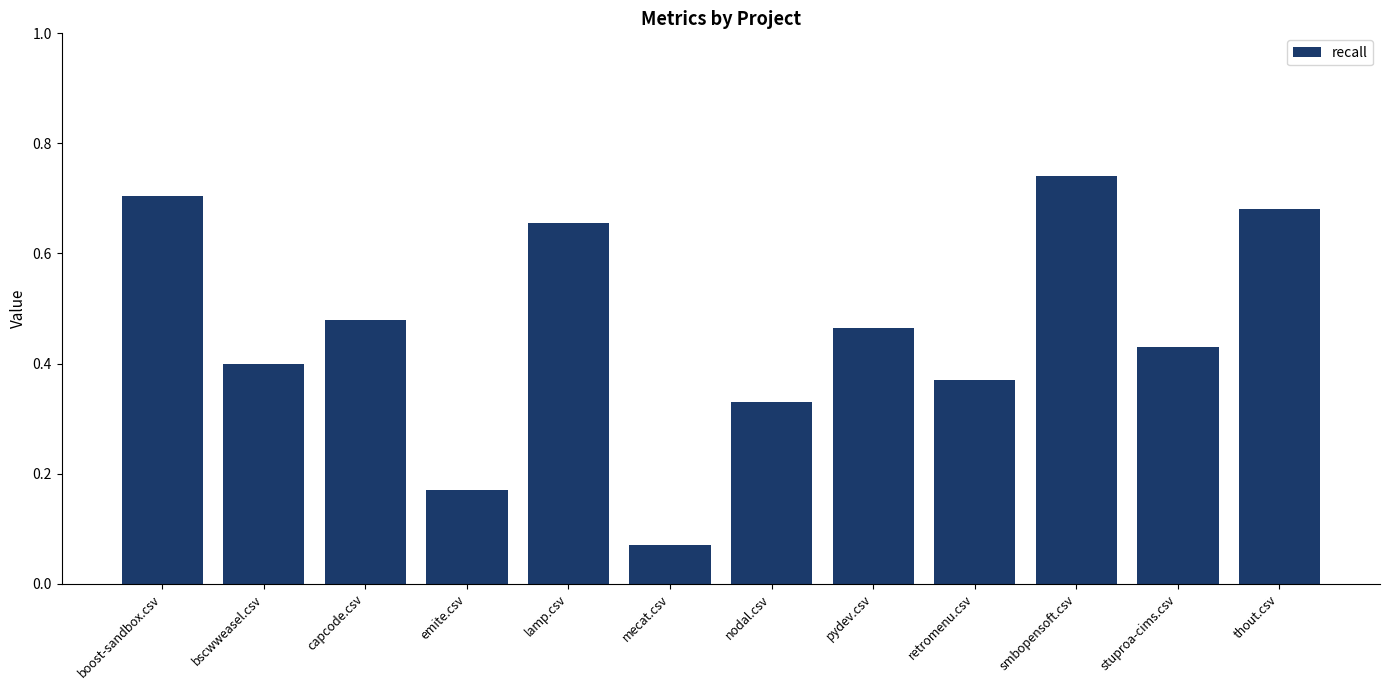

The value at smbopensoft.csv is 0.7. True or false?

True